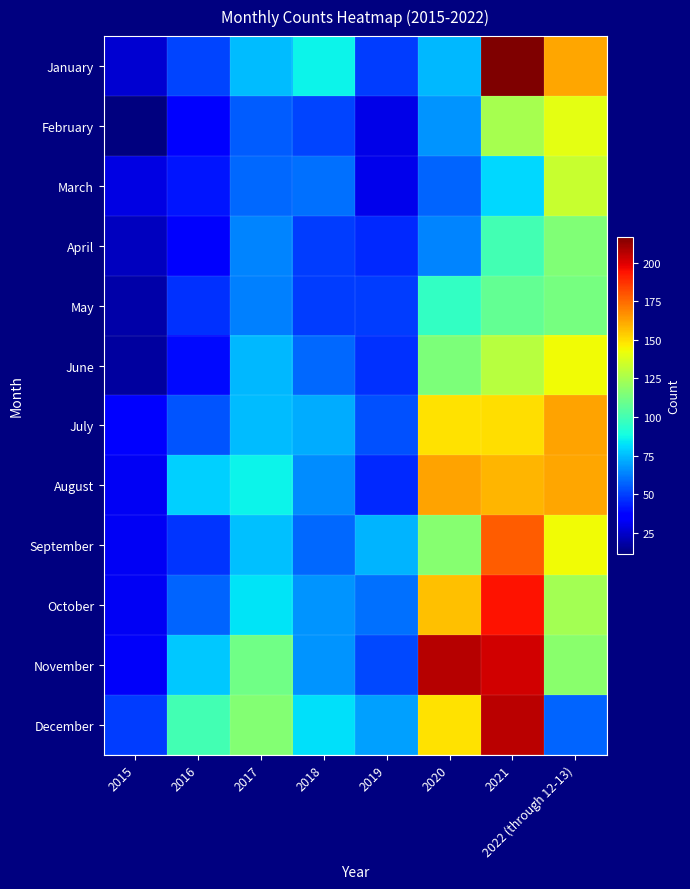

How many categories are shown in the chart?

8